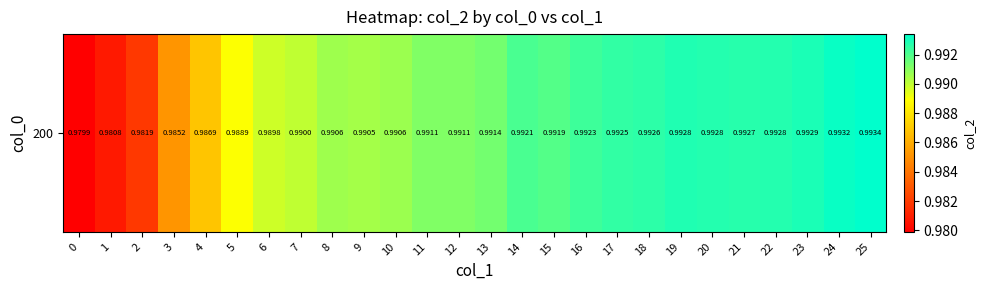

How many values are between 0 and 1?

26